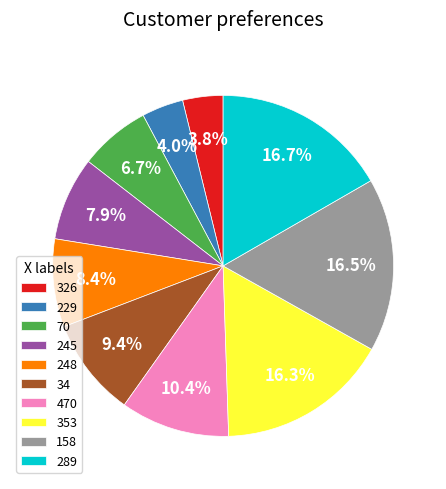

What is the ratio of the value at 470 to the value at 248?

1.2